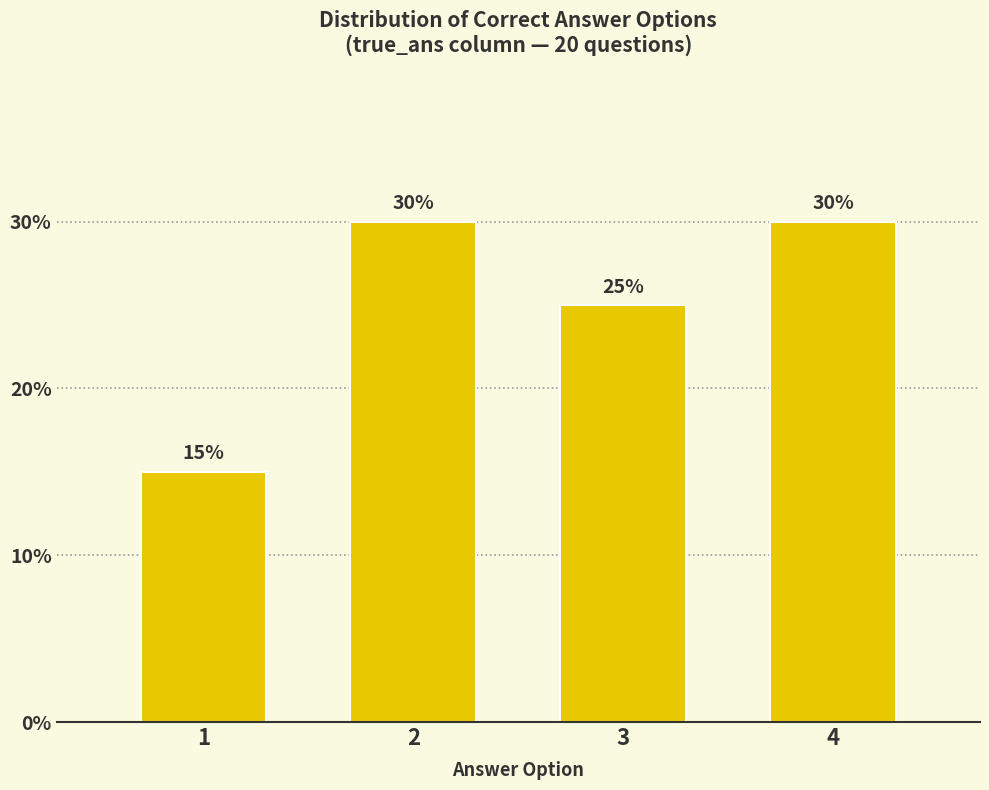

Reading right to left, transcribe all the data shown in this chart.

4=30	3=25	2=30	1=15